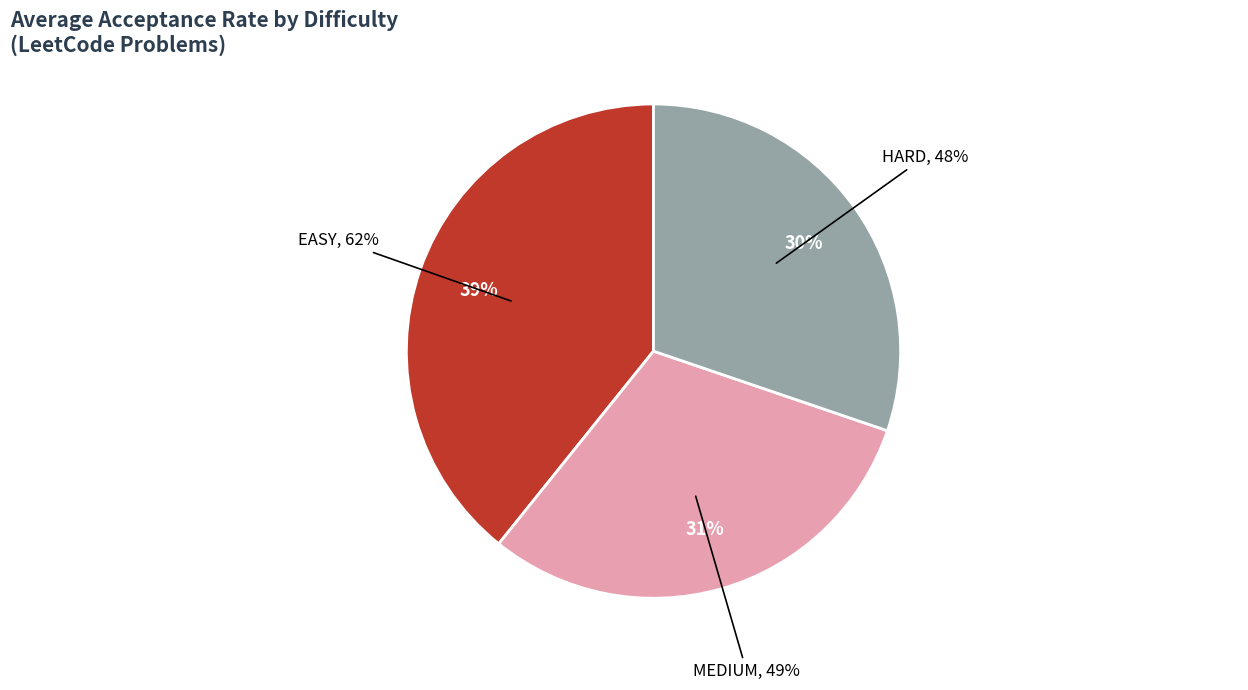

Which category has the smallest portion of the pie?

HARD